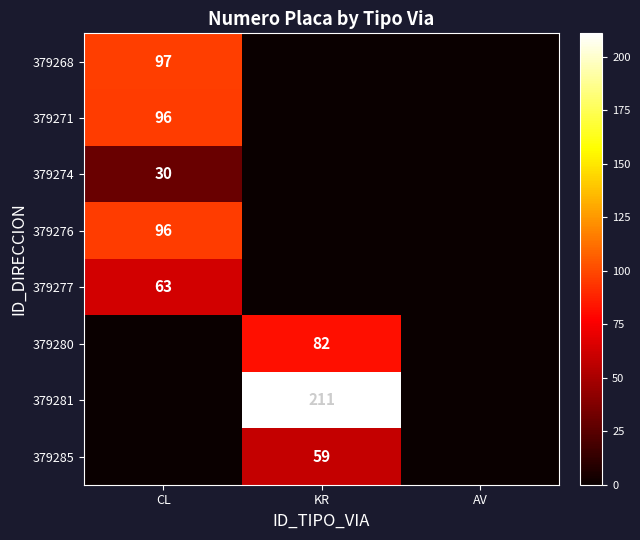

How many data points does each series have?

3